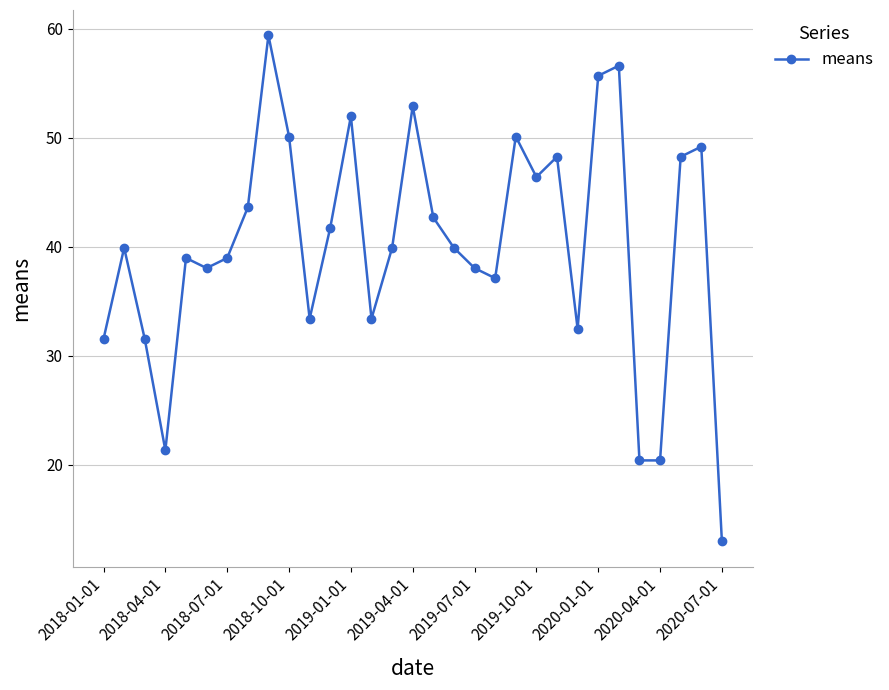

What is the value of the 4th point from the left?

21.3